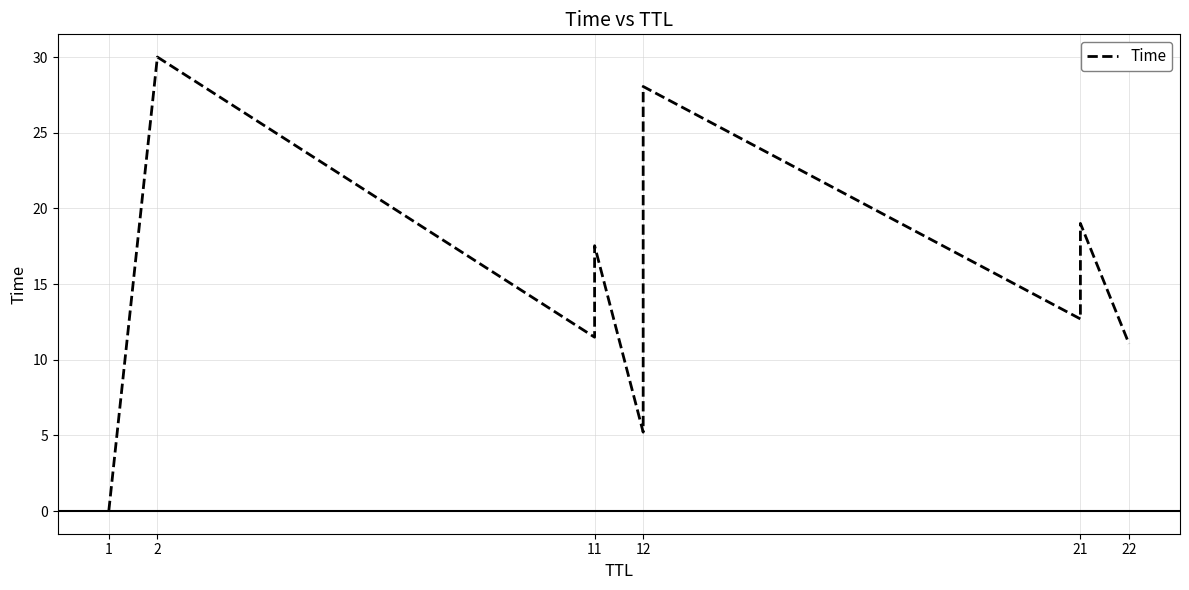

How many points are higher than both their immediate neighbors (excluding endpoints)?

4